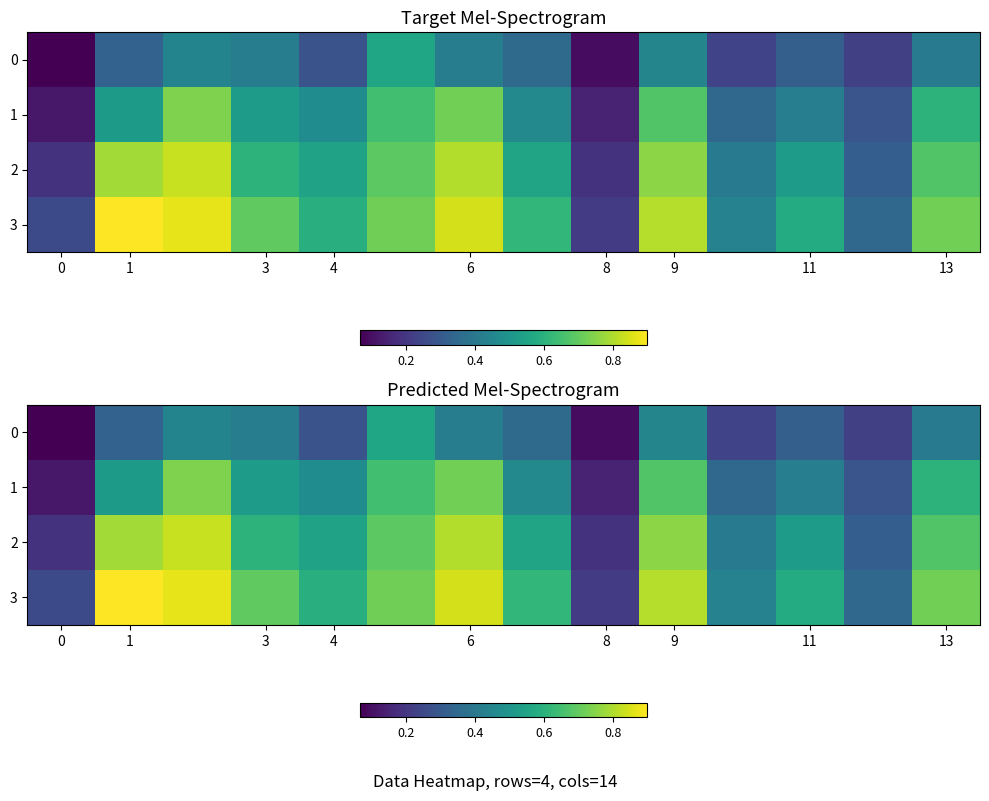

What is the total value across all series at 1?

2.5